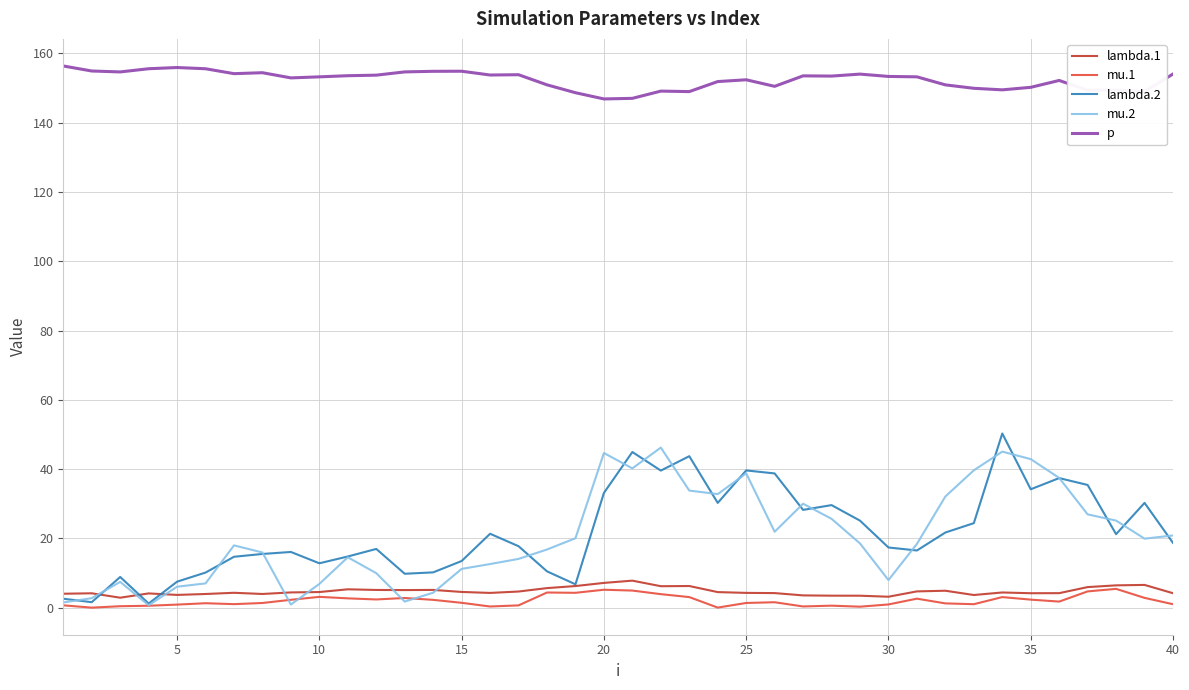

True or false: mu.2 and p intersect in this chart.

False